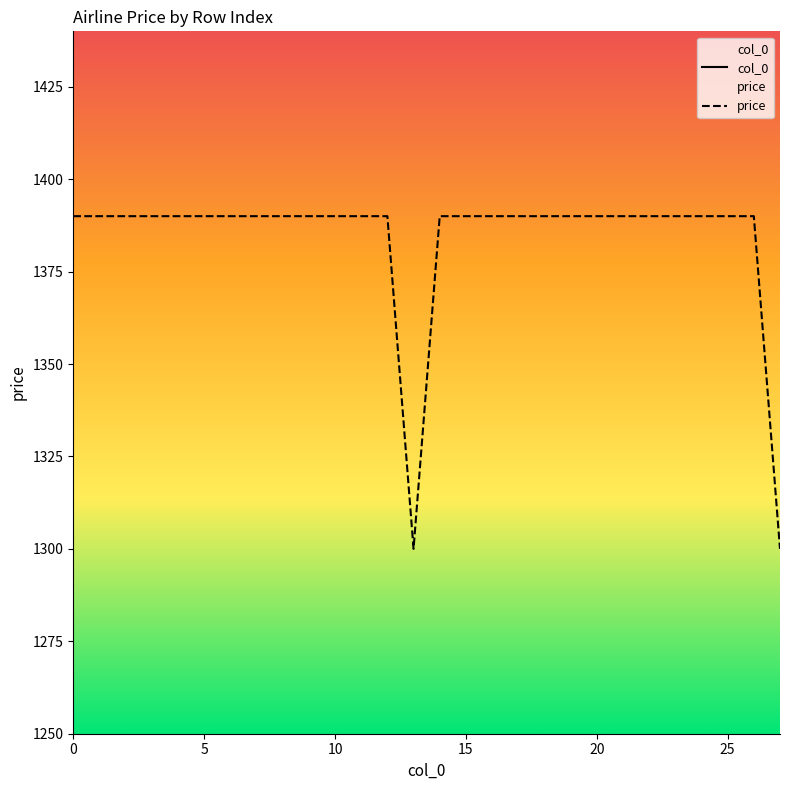

How many lines are shown in the chart?

2